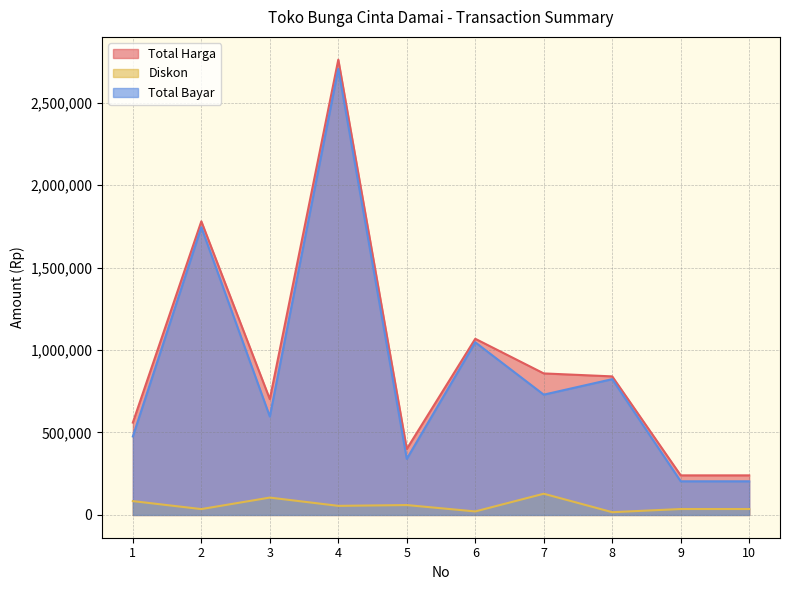

True or false: Total Harga has more than 2 interior local peaks.

True